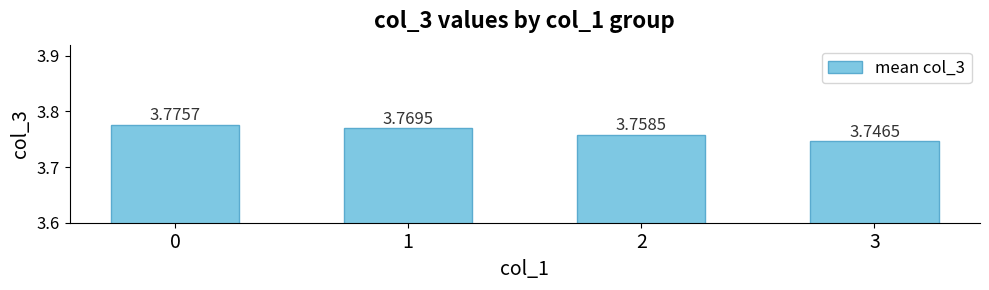

Rank the categories by value from highest to lowest.

0, 1, 2, 3